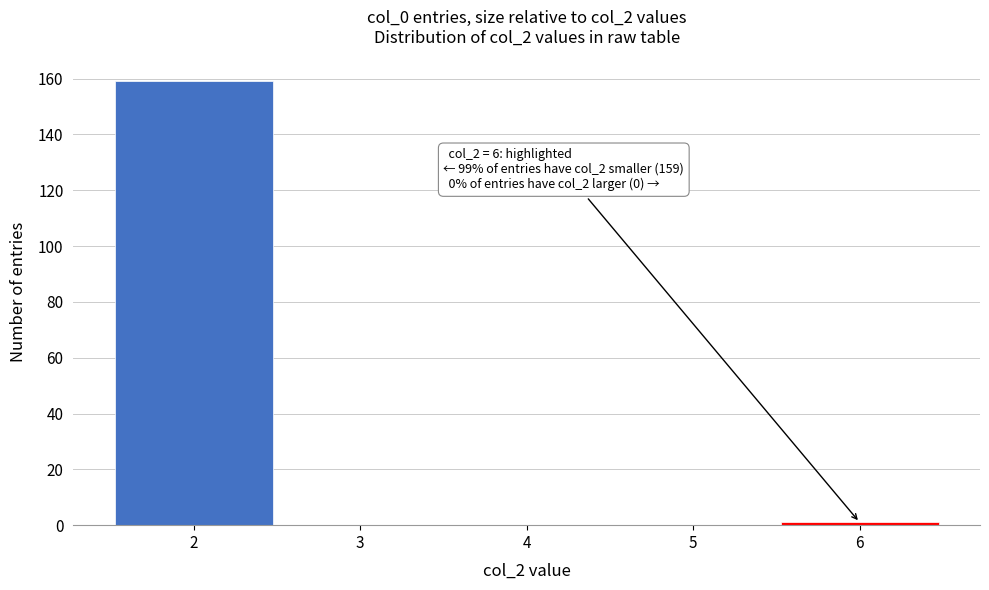

Over which range of the x-axis is the bar tallest?

1.5 to 2.5